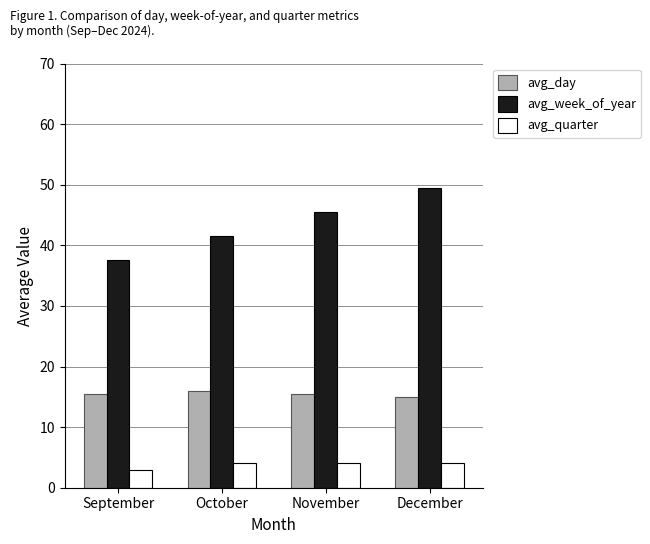

What is the sum of the avg_day values at October and December?

31.0